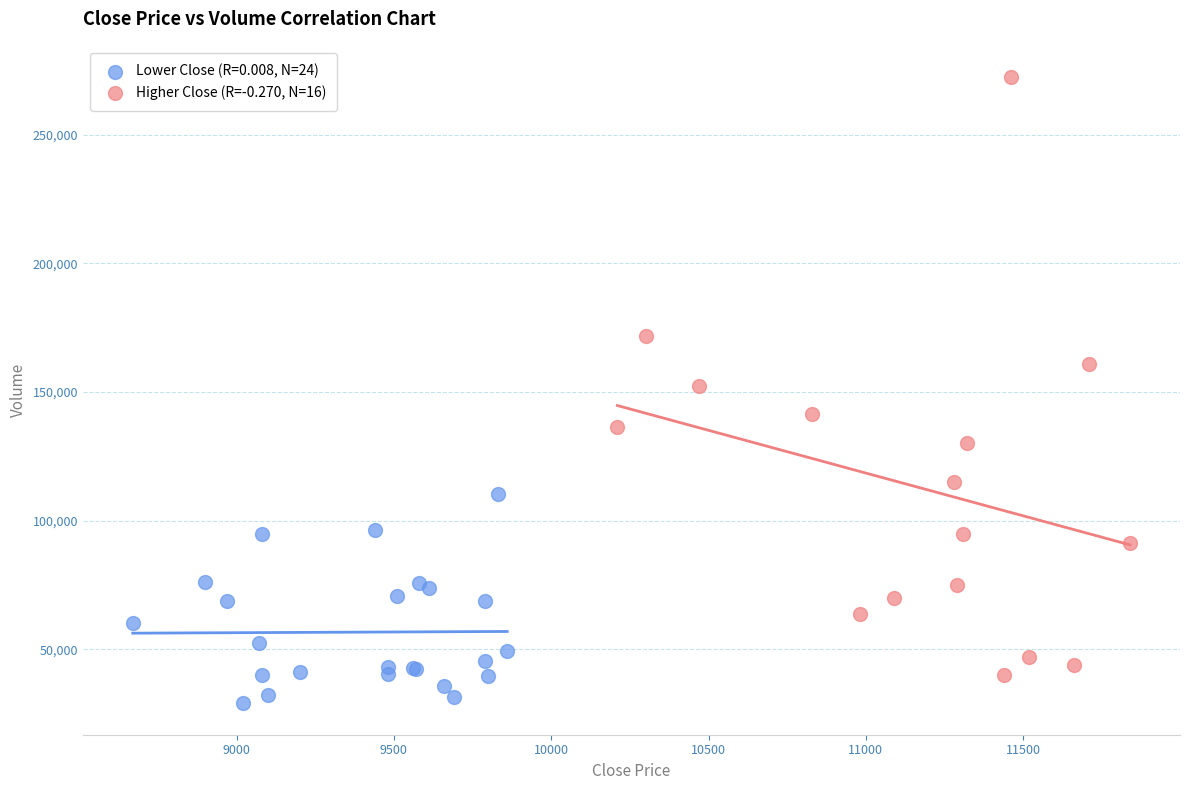

Which series contains the lowest Y value?

Lower Close (R=0.008, N=24)